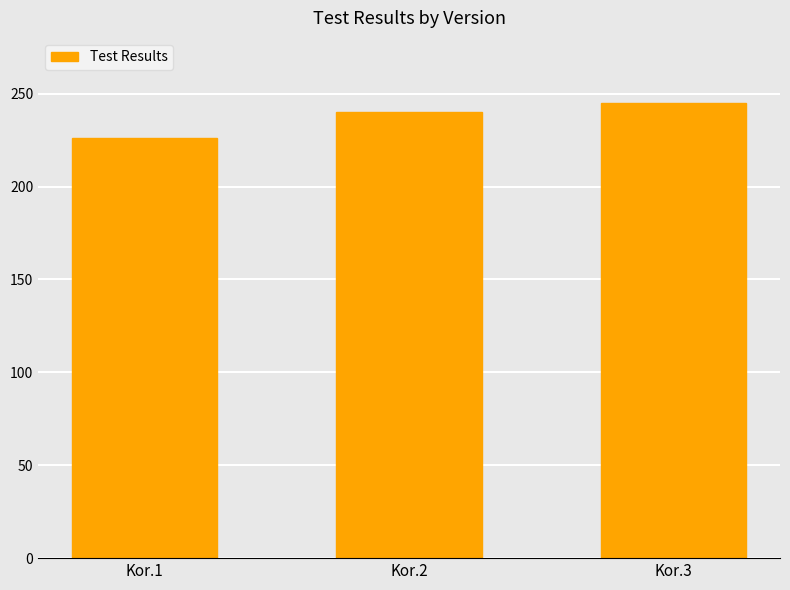

At which category does the chart reach its peak across all series?

Kor.3